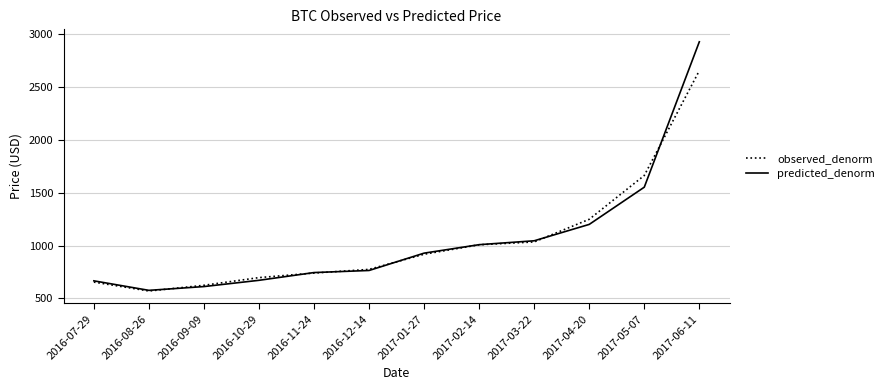

What is the minimum value for predicted_denorm?

576.6